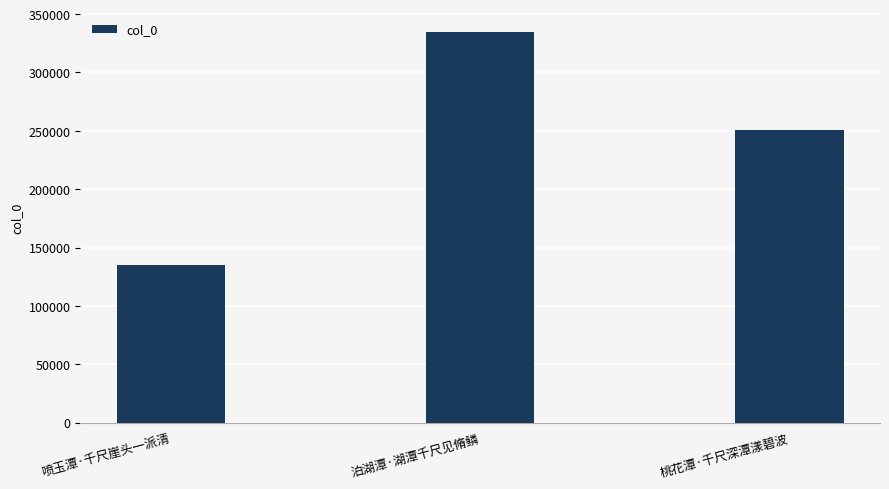

What is the label of the 2nd bar from the left?

泊湖潭·湖潭千尺见脩鳞